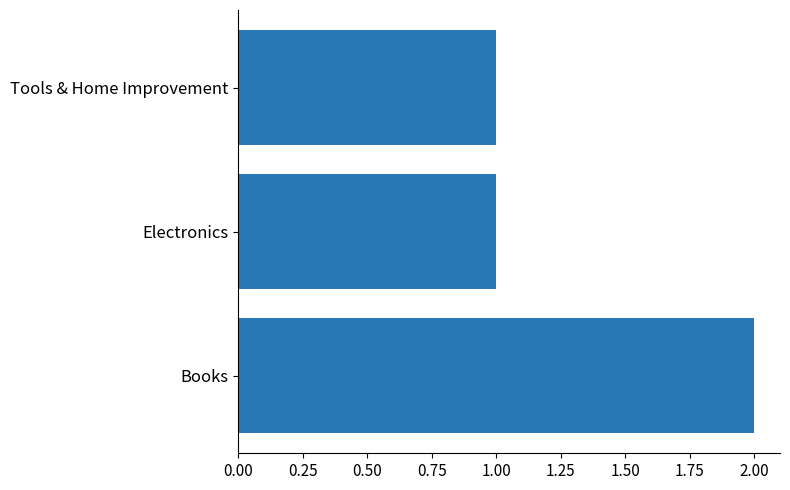

How many bars are there in total?

3